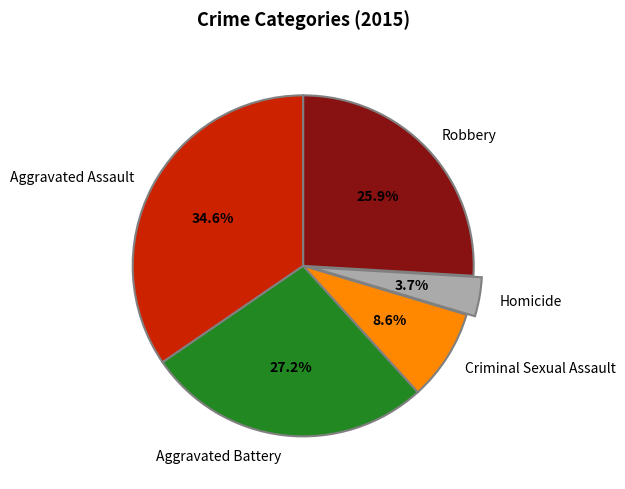

Is there any slice that represents more than half of the pie?

No